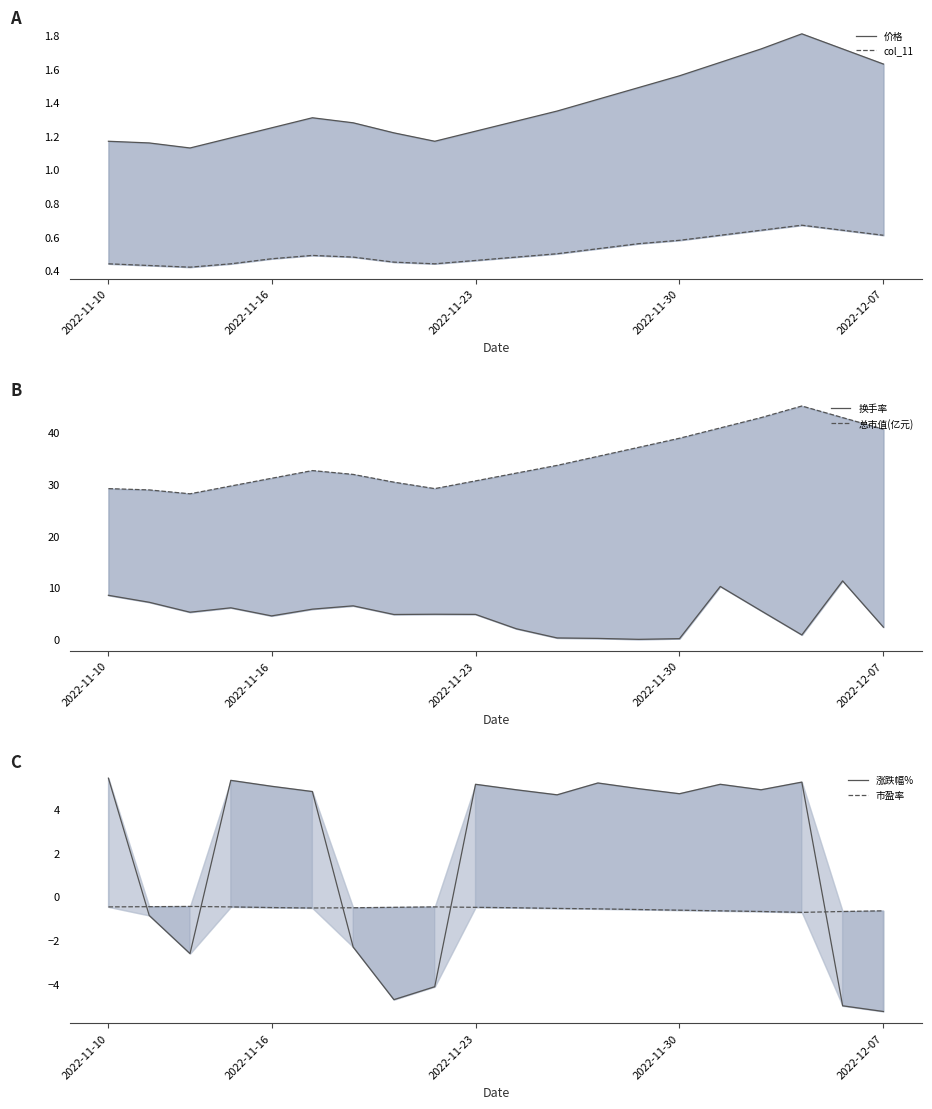

Read the 总市值(亿元) value at 2022-11-30.

38.8